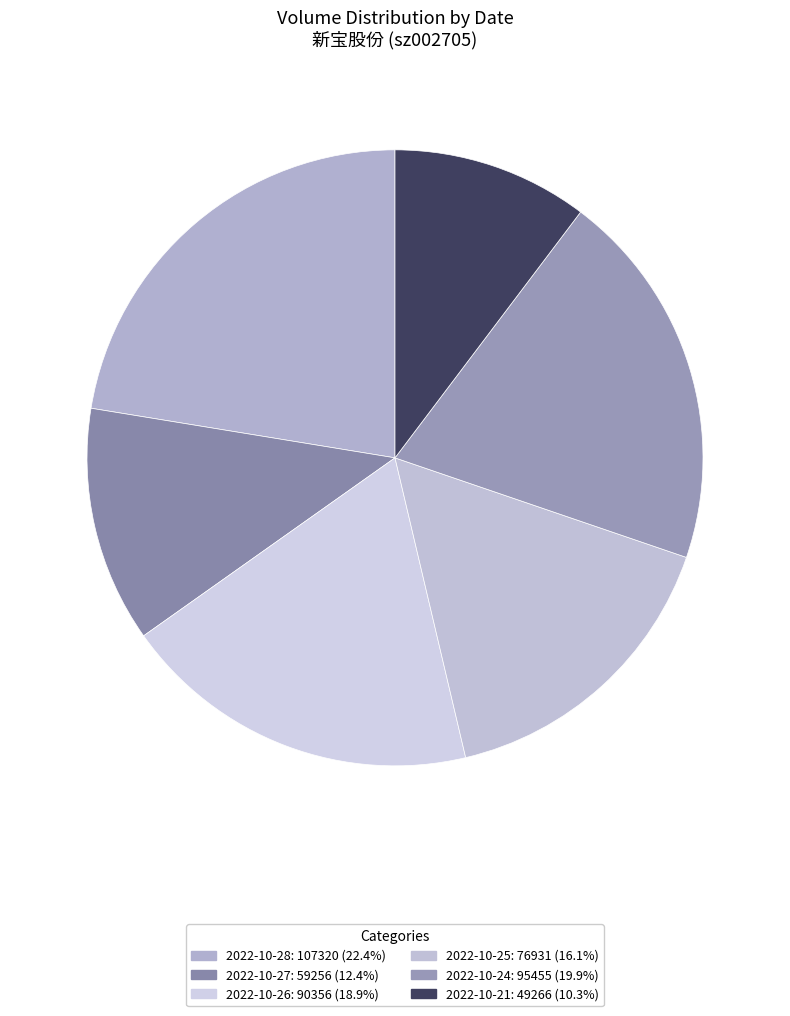

Is it true that 2022-10-28 is 22% of the pie?

True